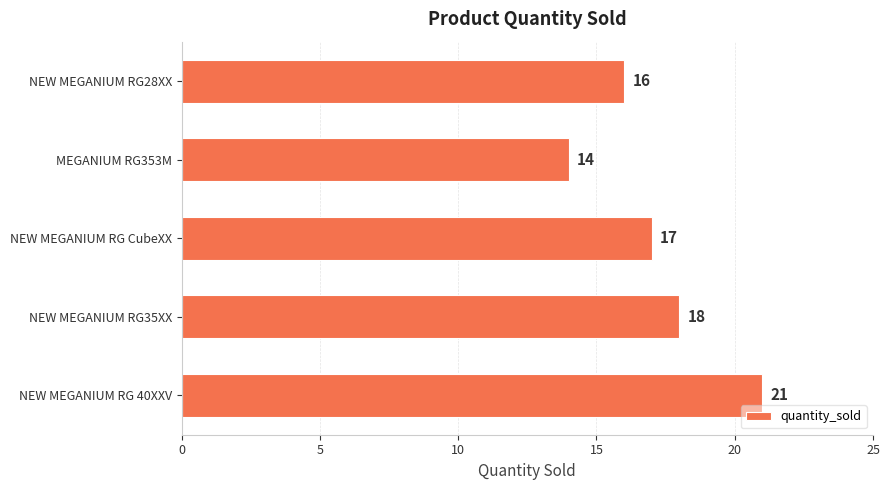

Reading bottom to top, what are all the values shown in this chart?

NEW MEGANIUM RG 40XXV=21	NEW MEGANIUM RG35XX=18	NEW MEGANIUM RG CubeXX=17	MEGANIUM RG353M=14	NEW MEGANIUM RG28XX=16